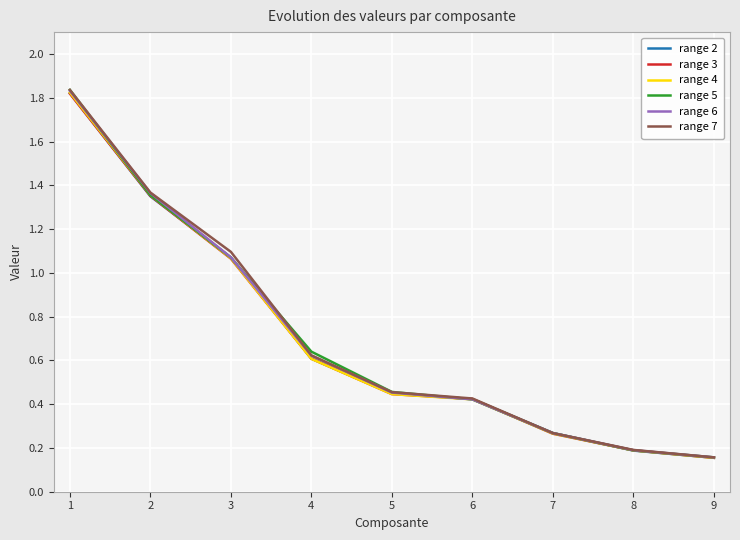

What is the total value across all series at 1?

11.0